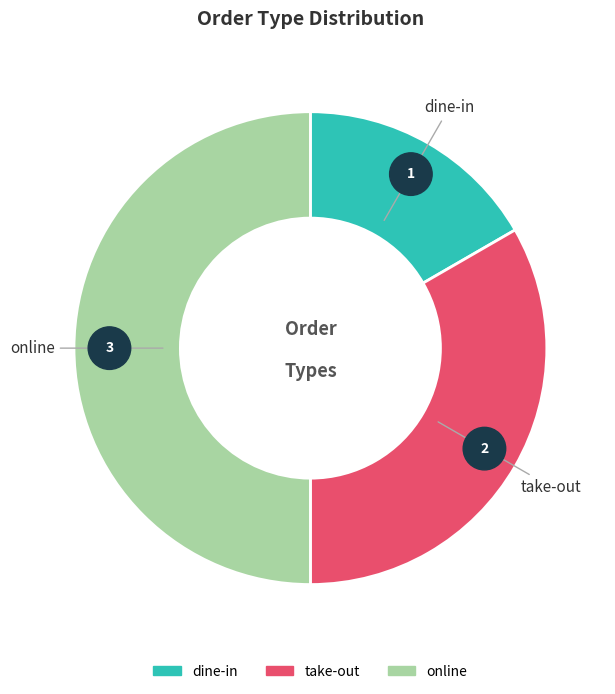

To the nearest percent, what portion does dine-in represent?

17%